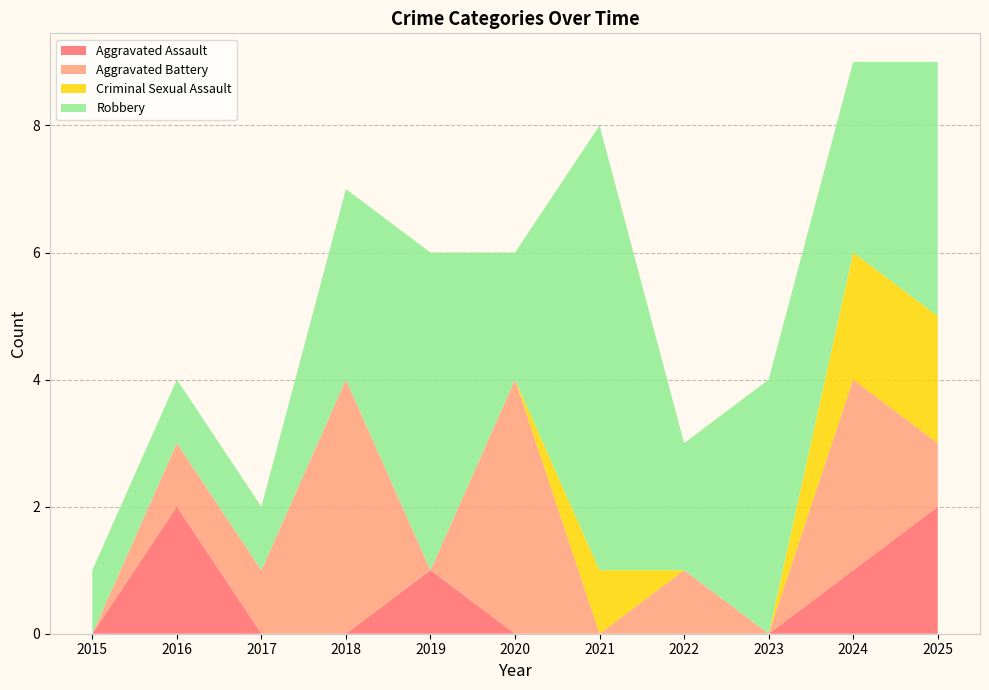

Reading left to right, transcribe all the data shown in this chart.

Aggravated Assault: 0	2	0	0	1	0	0	0	0	1	2
Aggravated Battery: 0	1	1	4	0	4	0	1	0	3	1
Criminal Sexual Assault: 0	0	0	0	0	0	1	0	0	2	2
Robbery: 1	1	1	3	5	2	7	2	4	3	4